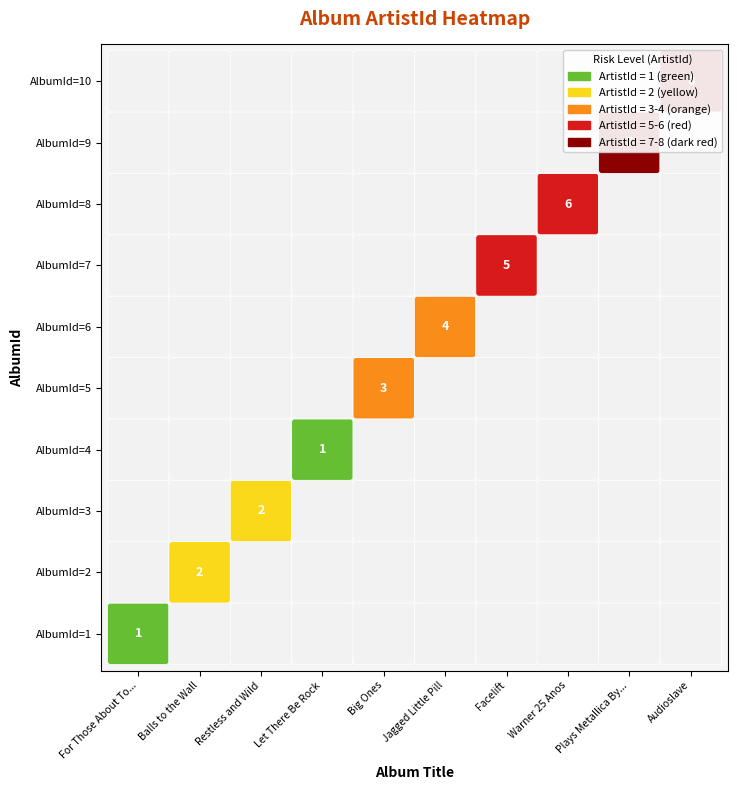

At which label is ArtistId=1 closest to 1?

For Those About To...